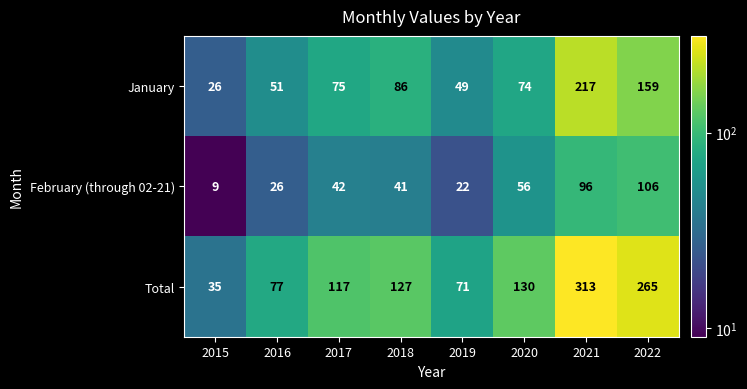

Which label corresponds to the smallest value in the chart?

2015